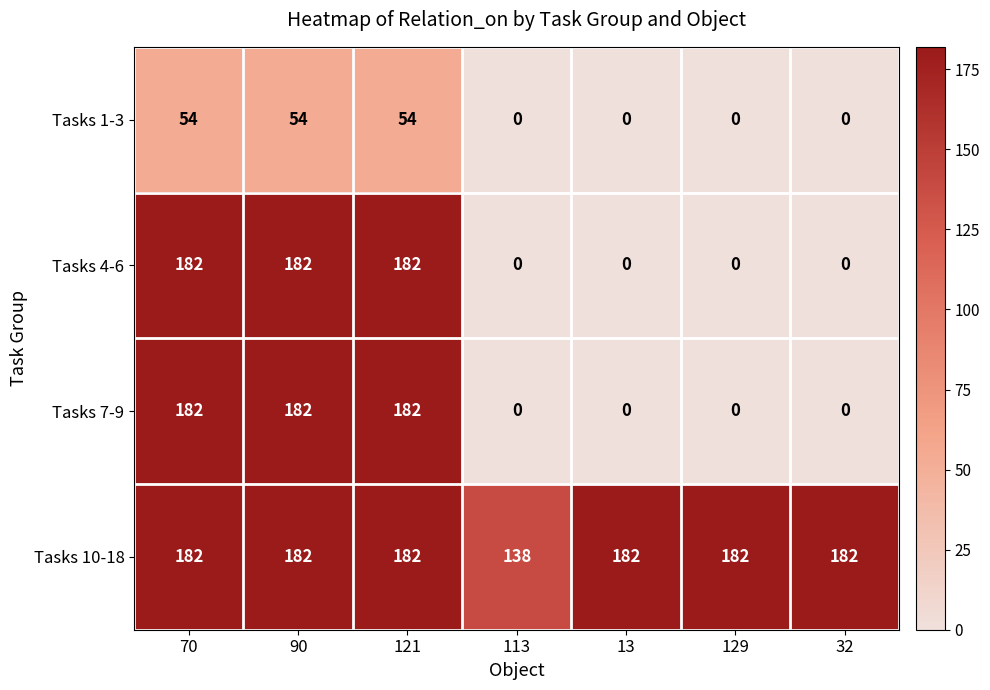

What is the difference between the highest and lowest values at 13?

182